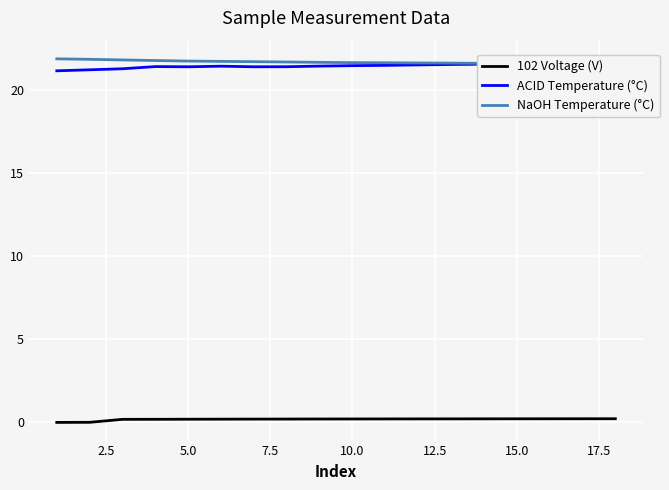

What are all the series names shown in the legend?

102 Voltage (V), ACID Temperature (°C), NaOH Temperature (°C)